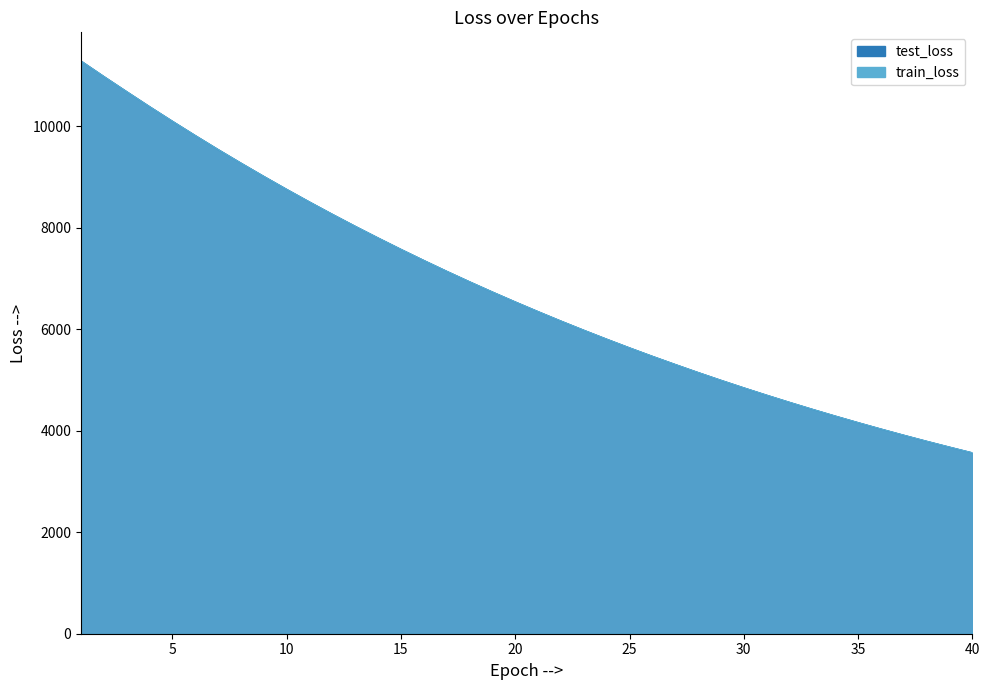

Where do test_loss and train_loss first cross each other?

2 and 3